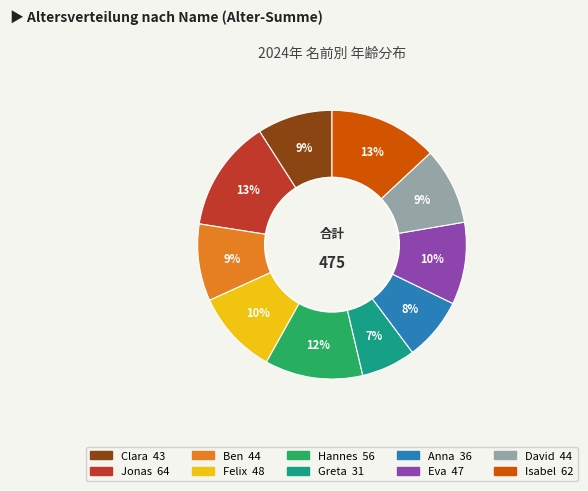

Is Clara the majority of the pie?

No